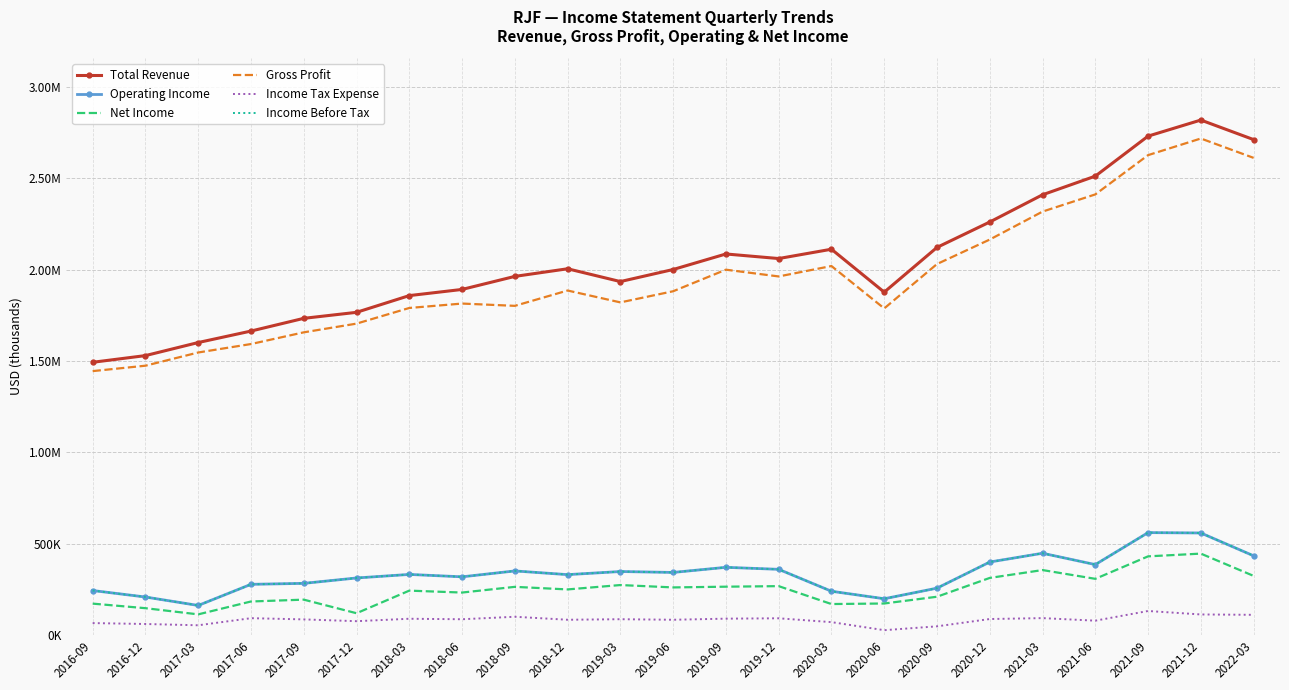

What is the highest value of the Net Income series?

445000